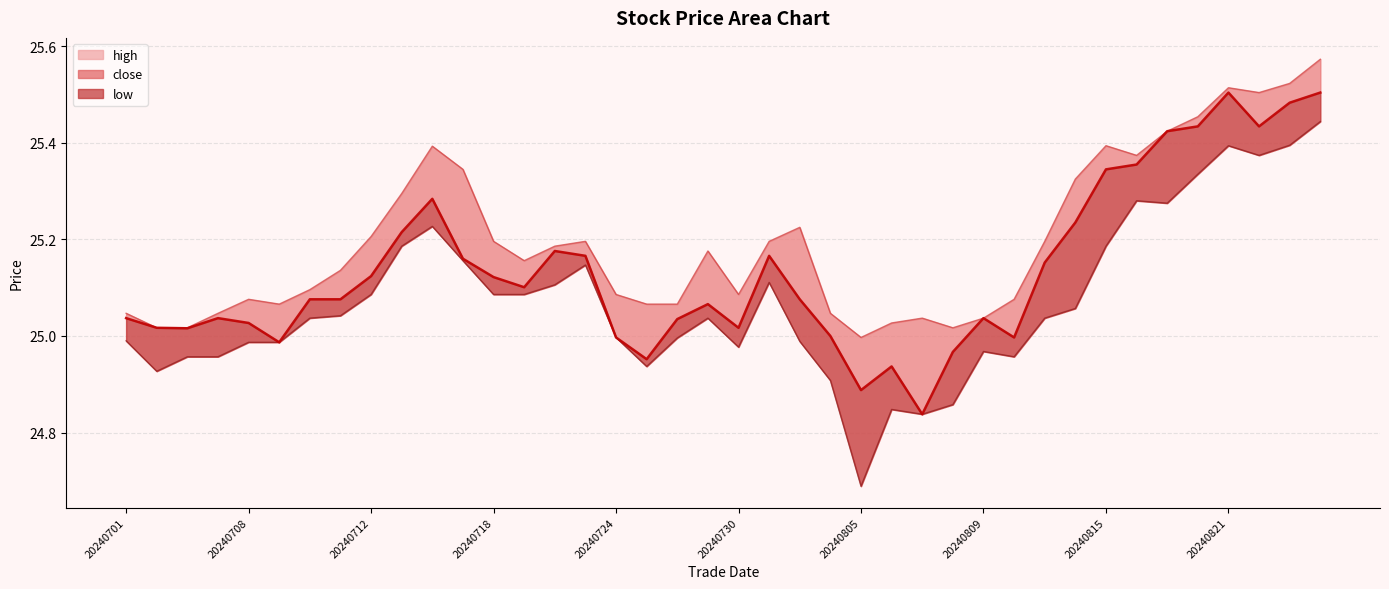

True or false: close and high intersect in this chart.

False